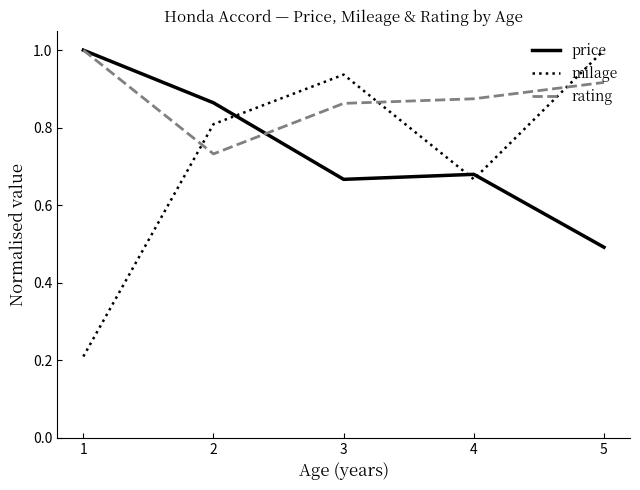

Where do price and milage first cross each other?

2 and 3